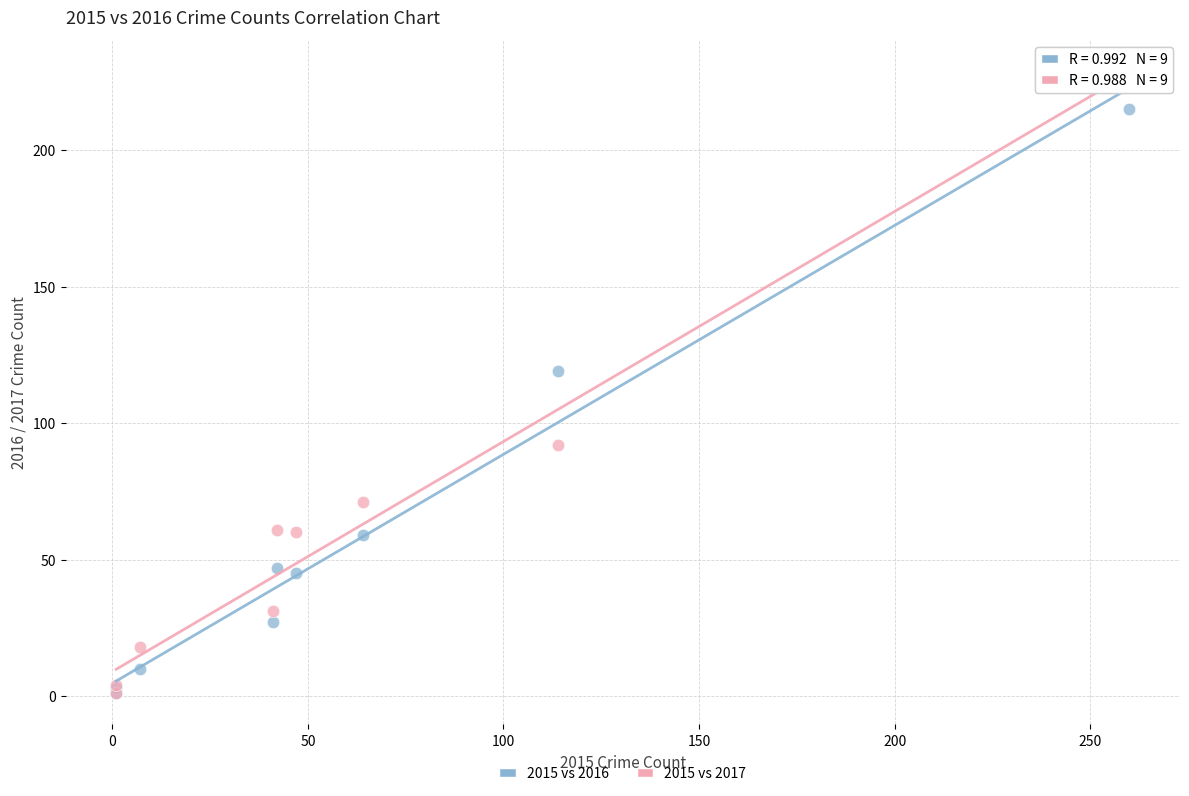

What are all the series names shown in the legend?

2015 vs 2016, 2015 vs 2017